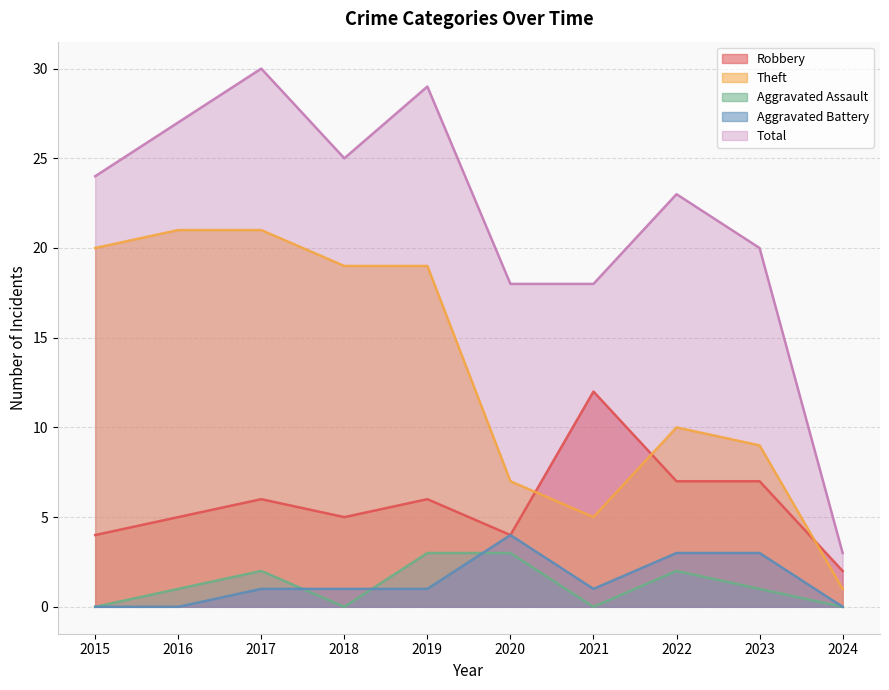

True or false: Aggravated Assault and Robbery intersect in this chart.

False